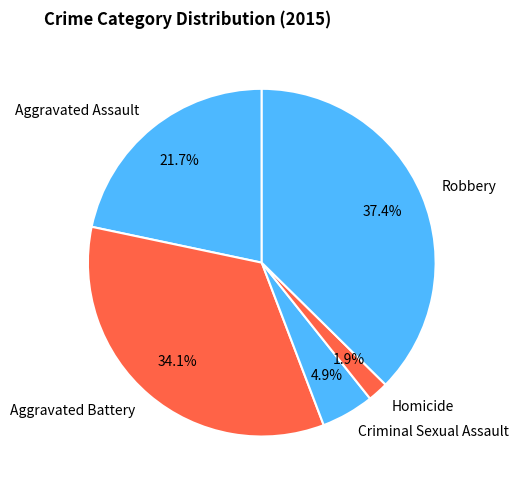

To the nearest percent, what is the combined percentage of Criminal Sexual Assault and Aggravated Assault?

27%